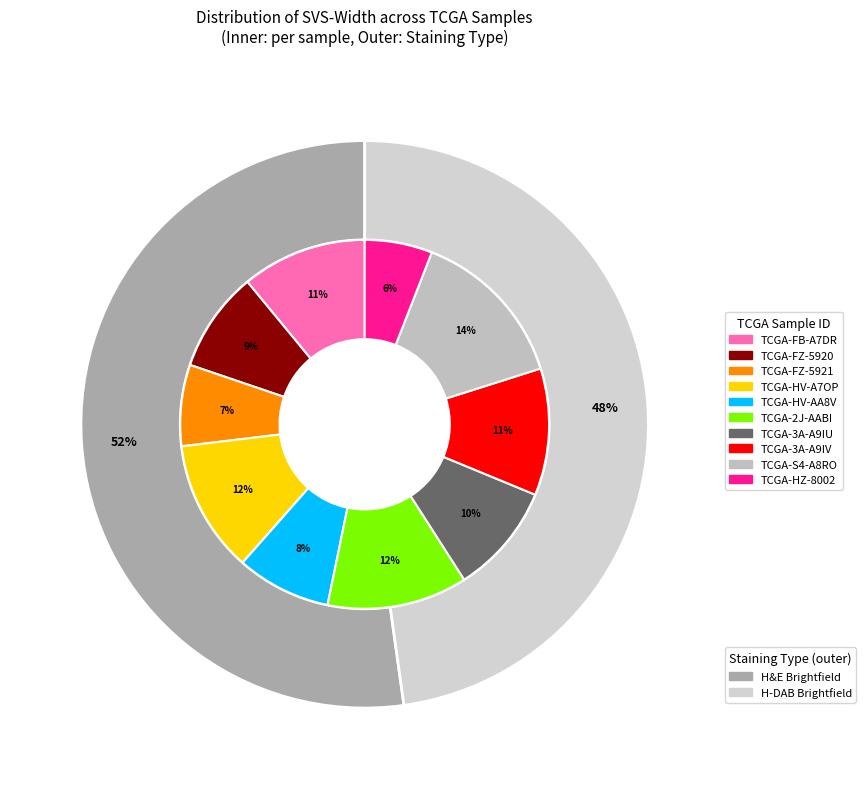

Does 3 represent more than half of the total?

No